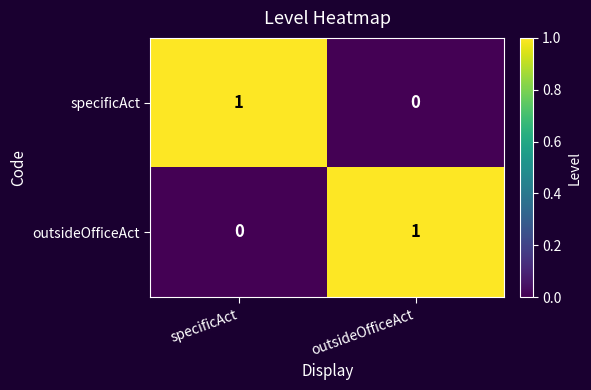

At which label is outsideOfficeAct closest to 0?

specificAct